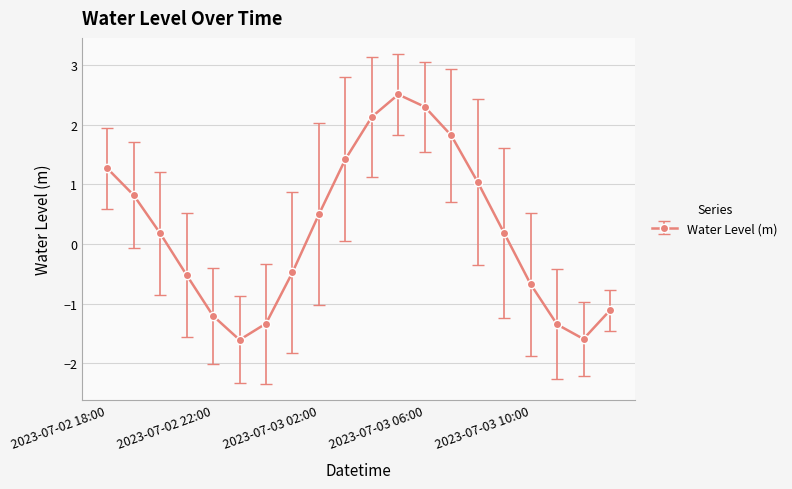

How many points are lower than both their immediate neighbors (excluding endpoints)?

2